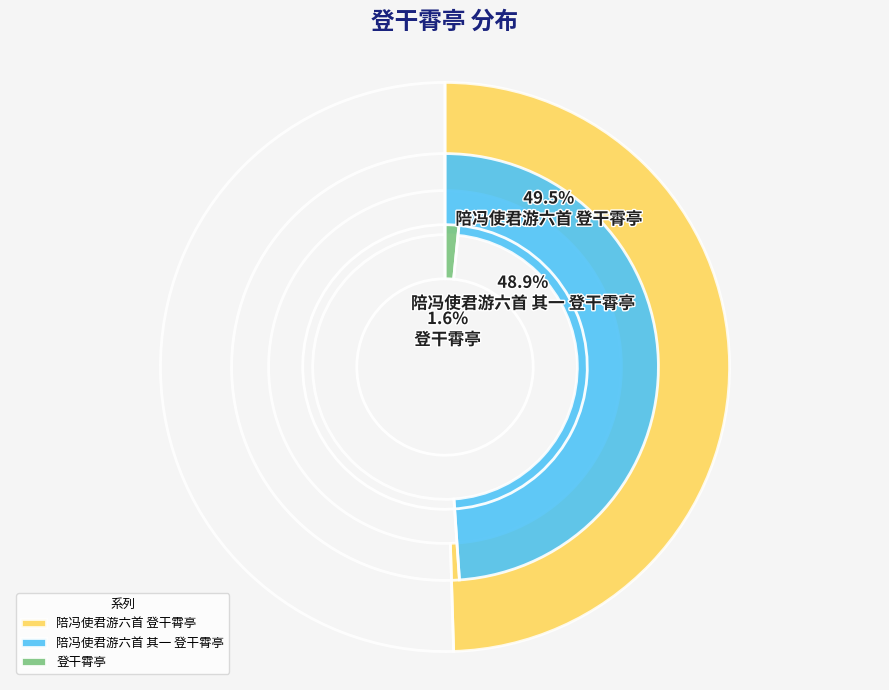

To the nearest percent, what portion does 陪冯使君游六首 其一 登干霄亭 represent?

49%